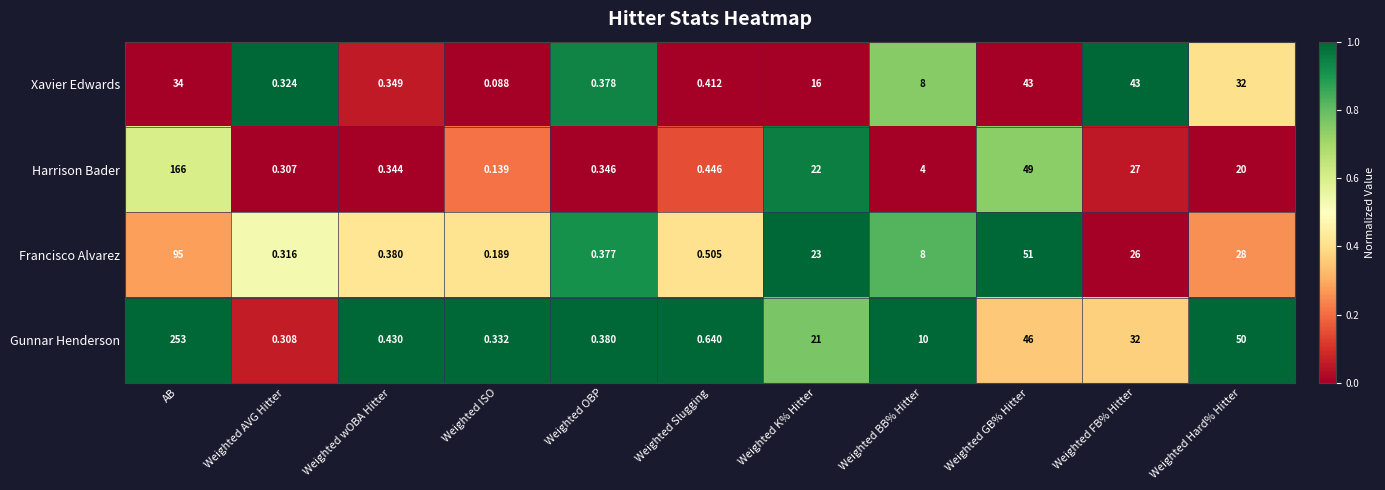

Count the number of categories in the chart.

11